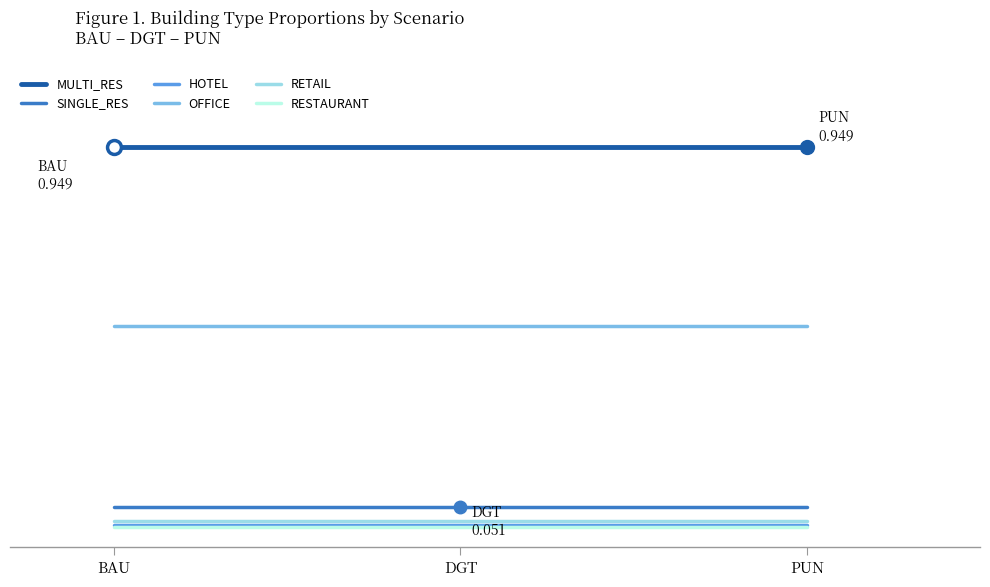

What is the value of the OFFICE point at the 1st from the left?

0.5